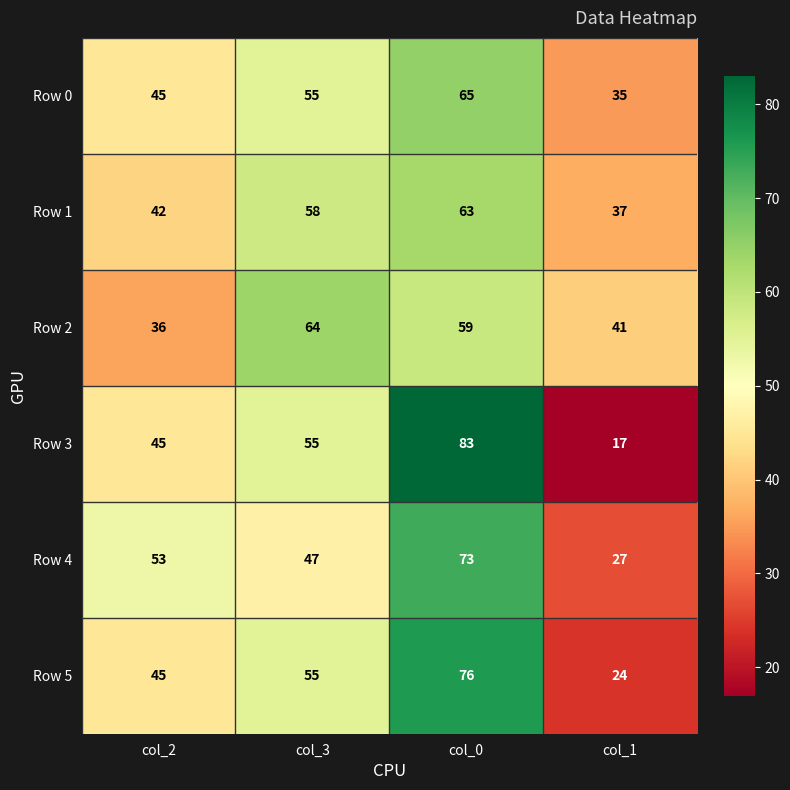

Read the Row 2 value at col_1, to the nearest 5.

40